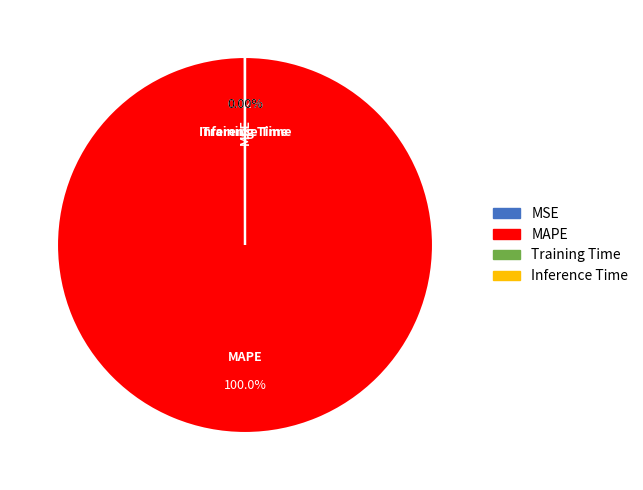

Which slice is the largest?

MAPE